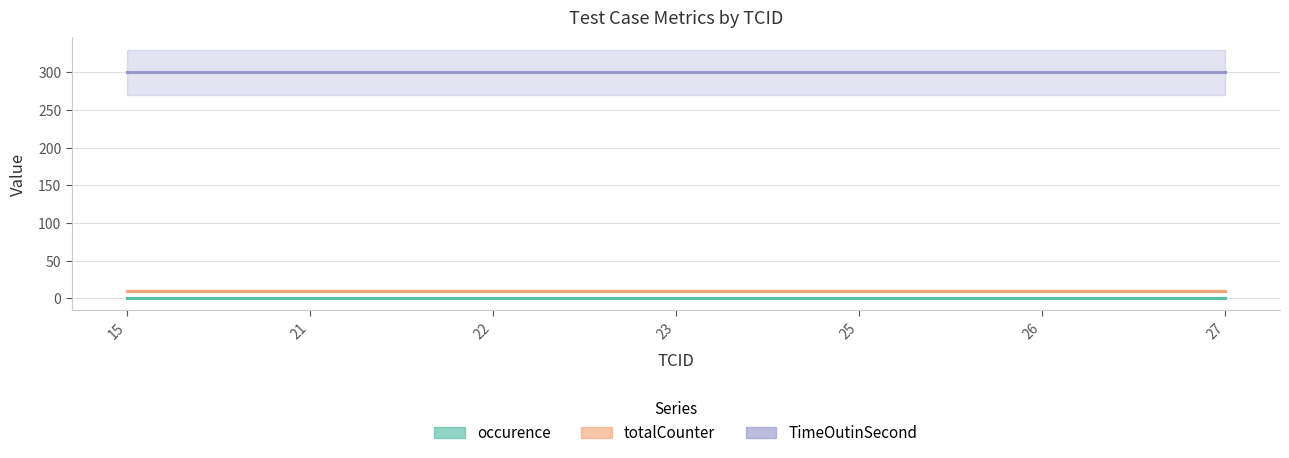

Is the value of occurence at 27 greater than the value of totalCounter at 22?

No